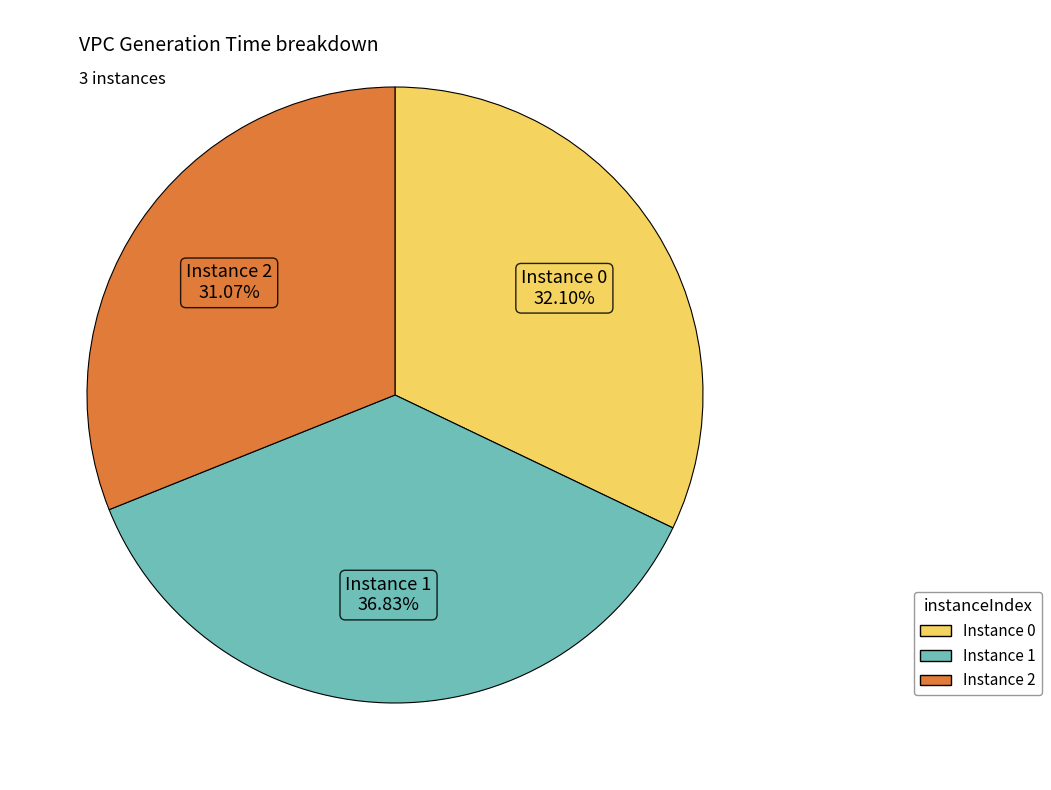

Does any single category account for the majority?

No